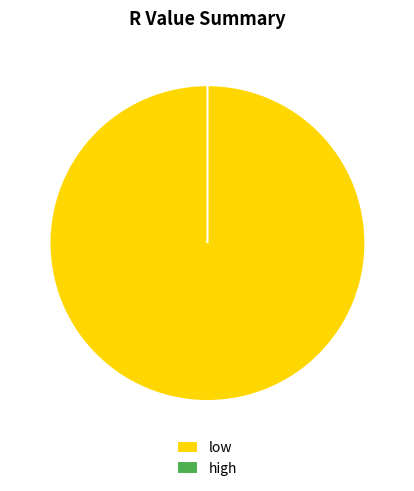

The high slice represents 1% of the pie. True or false?

False